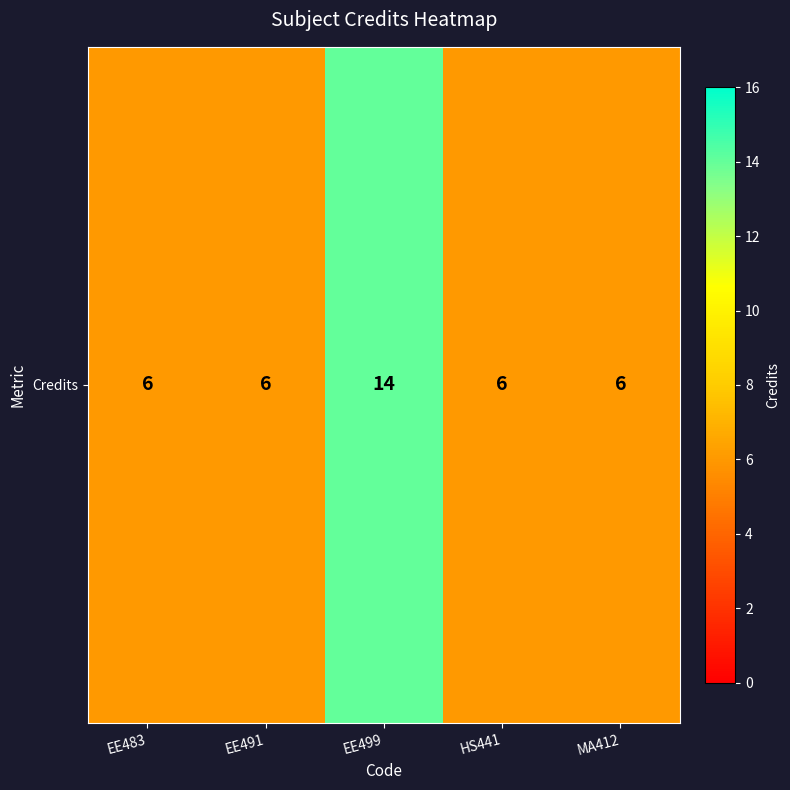

What is the sum of all values?

38